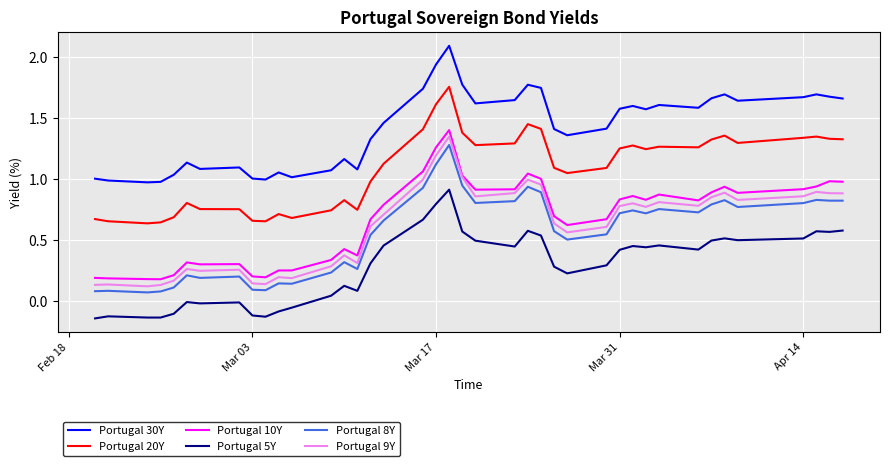

True or false: Portugal 10Y and Portugal 5Y intersect in this chart.

False